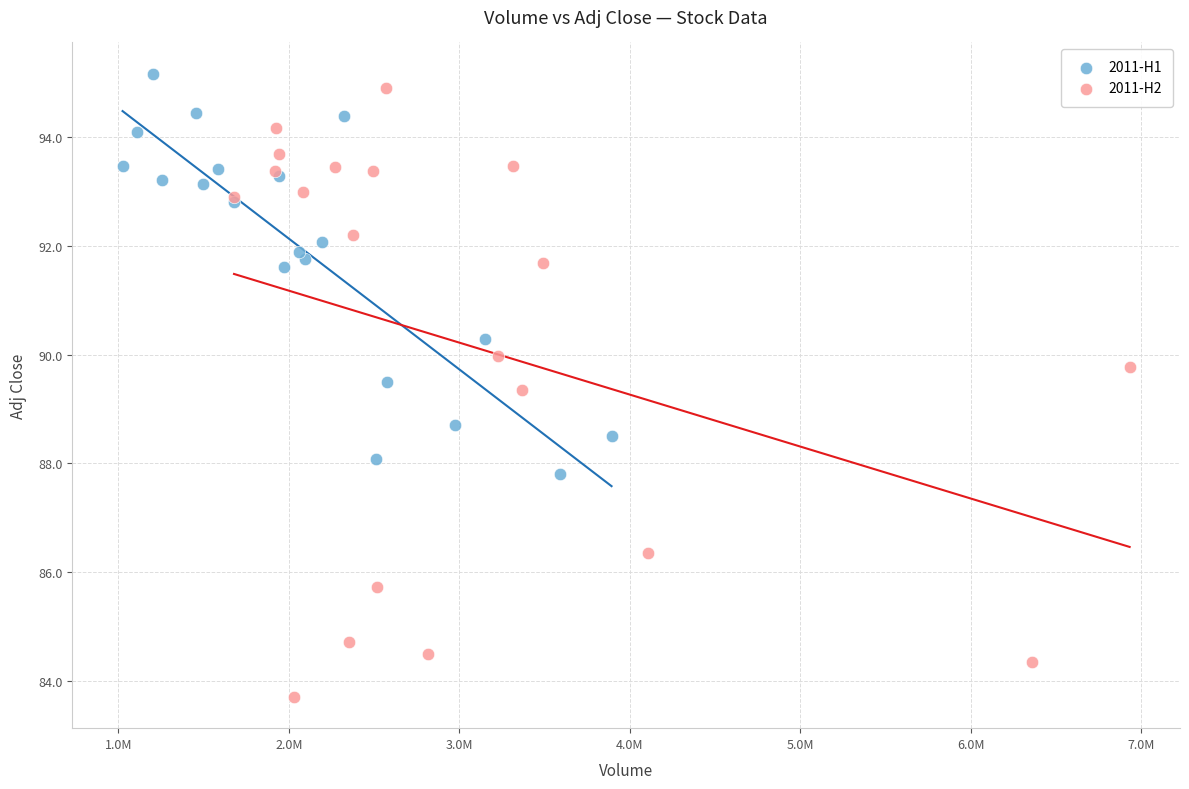

Which series contains the highest Y value?

2011-H1